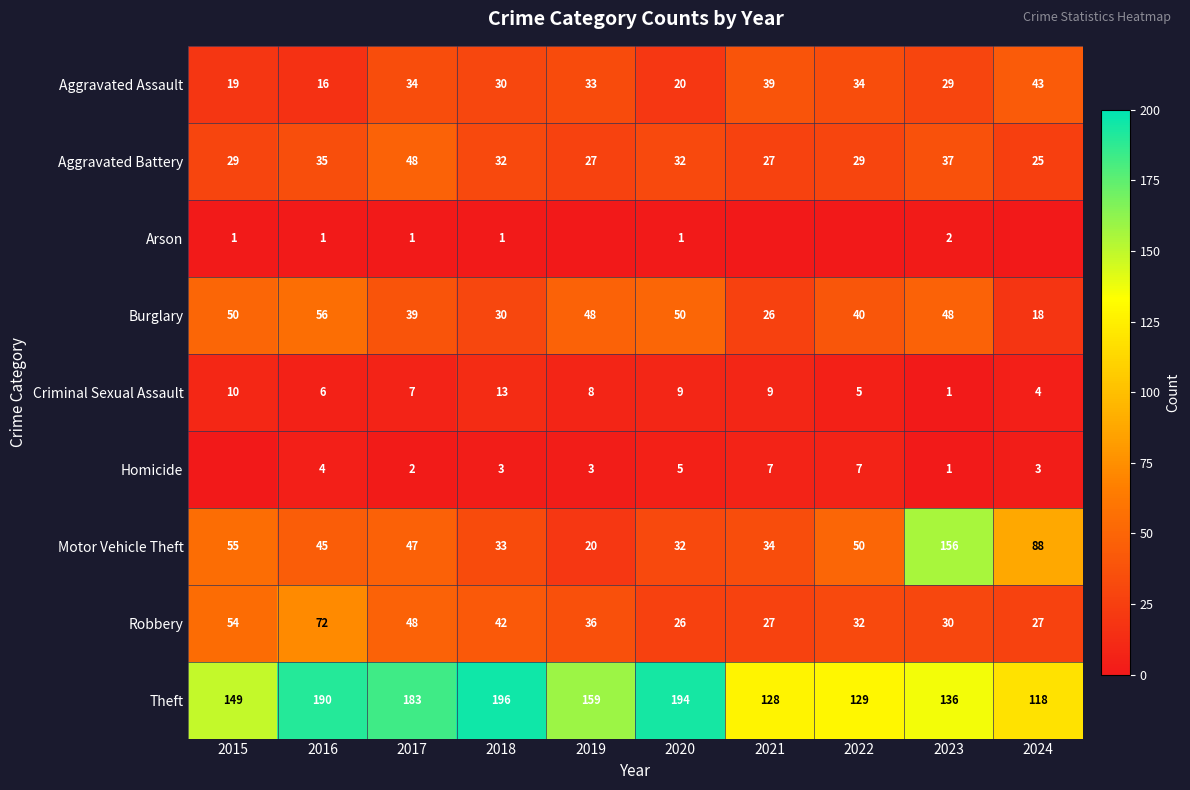

What is the sum of the Homicide values at 2018 and 2022?

10